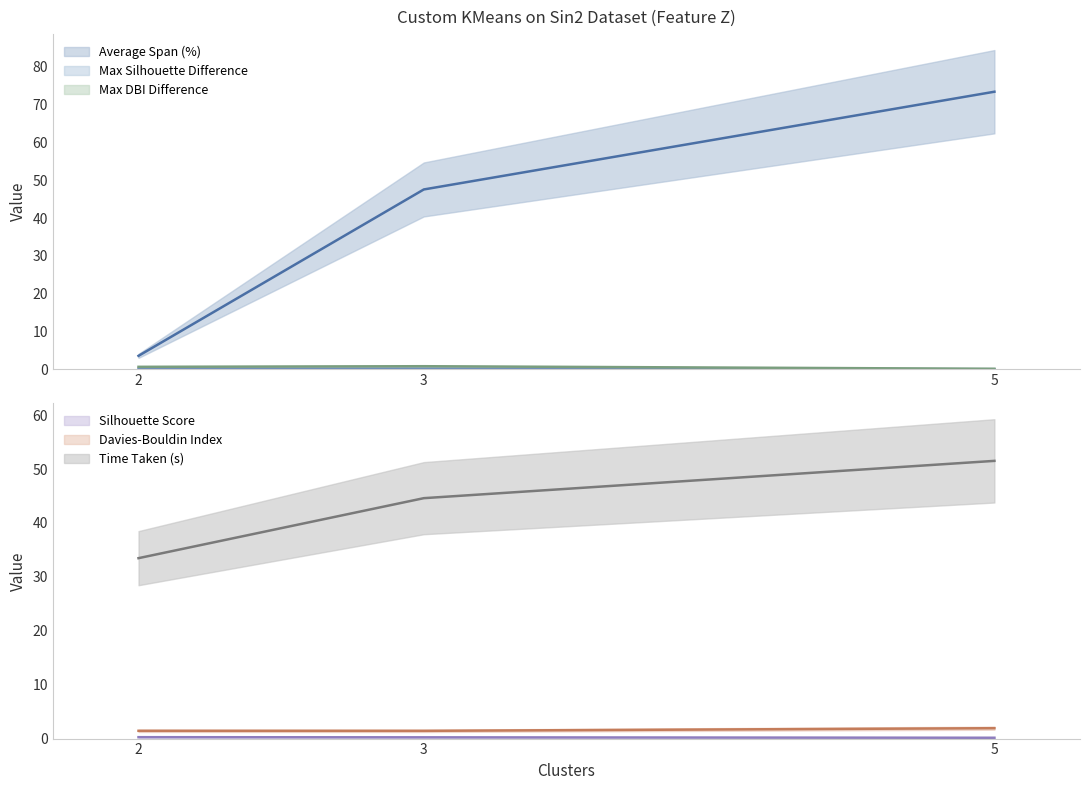

What is the sum of the Time Taken (s) values at 5 and 3?

96.1